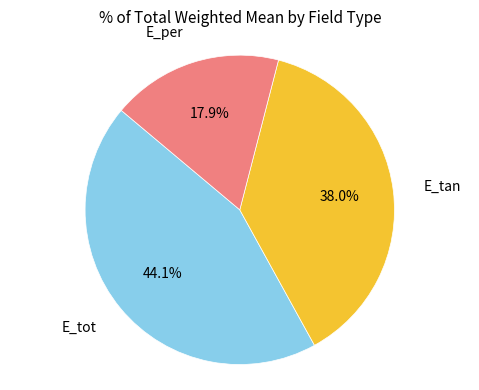

Is there any slice that represents more than half of the pie?

No